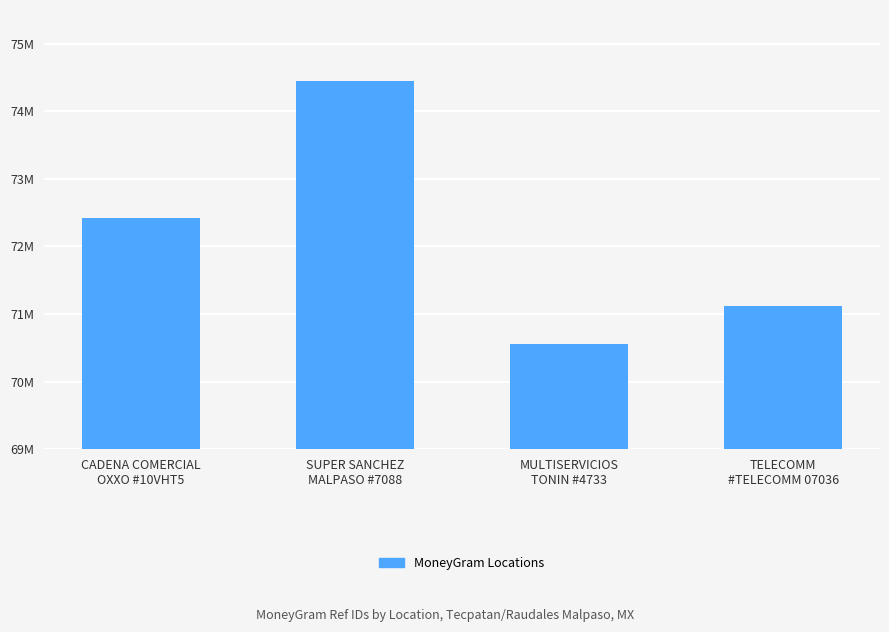

Reading left to right, list all the values displayed in this chart.

72424986	74452228	70557525	71114789